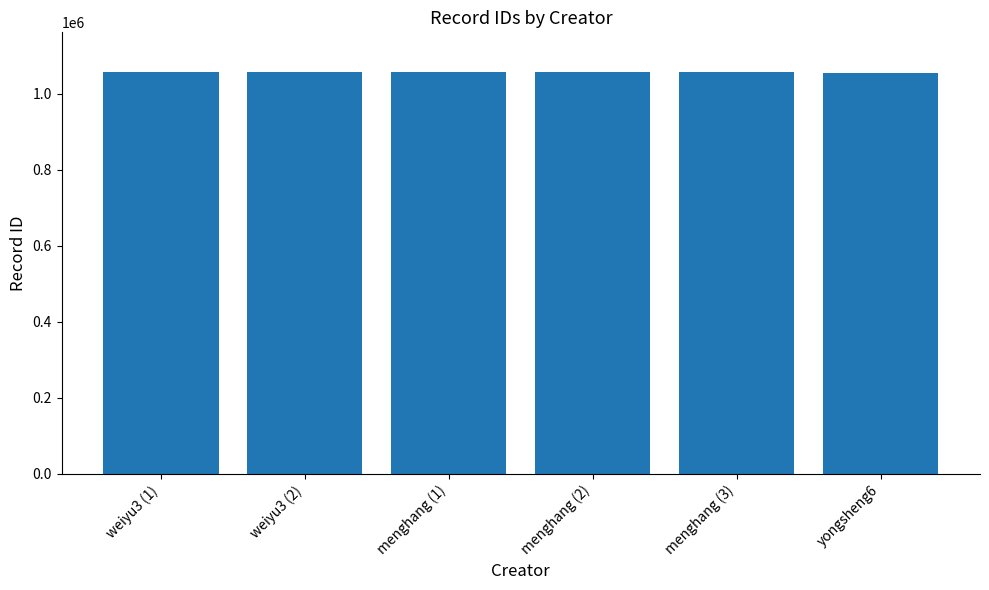

What is the smallest value displayed?

1055571